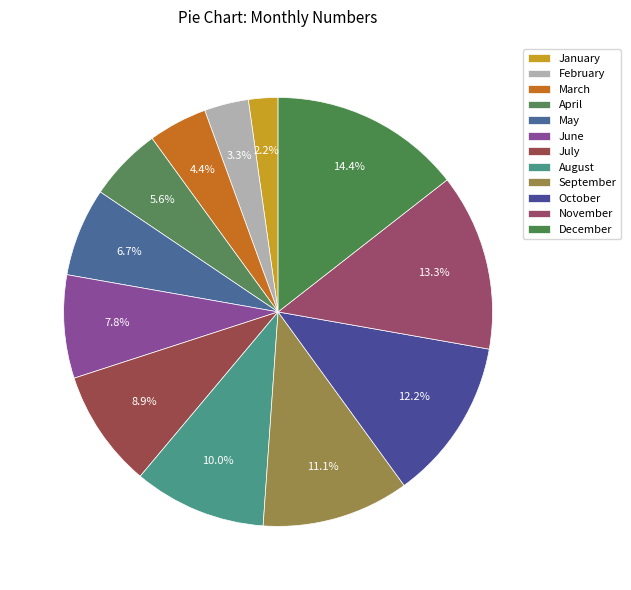

Which category has the smallest portion of the pie?

January